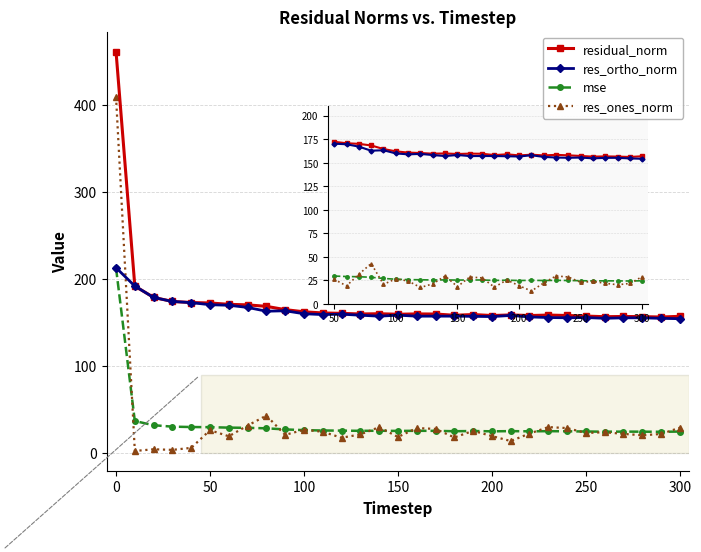

Which series has the largest range (max minus min)?

res_ones_norm